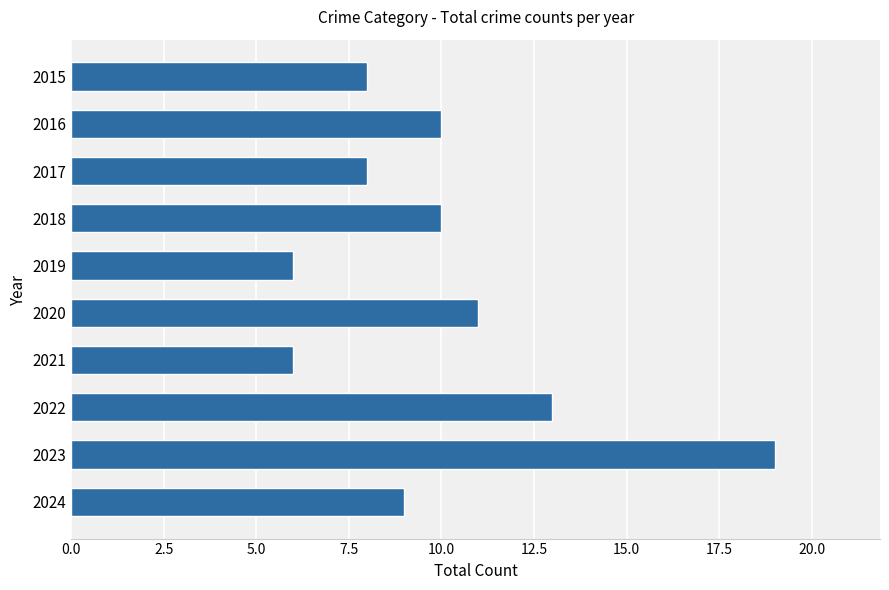

What is the value of the 7th bar from the top?

6